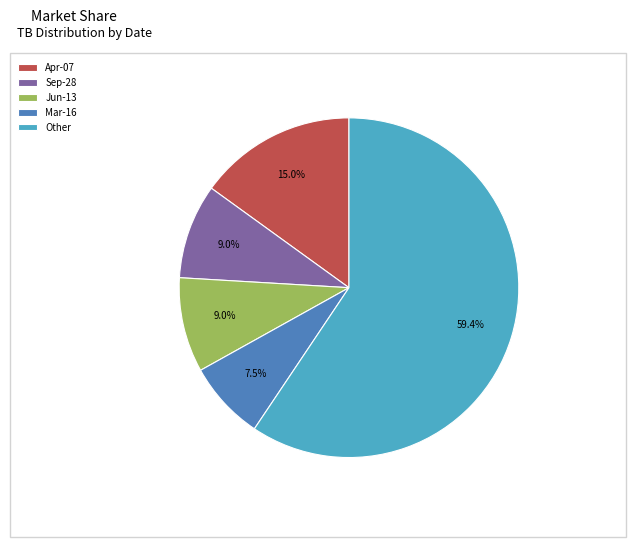

Which category accounts for the majority?

Other